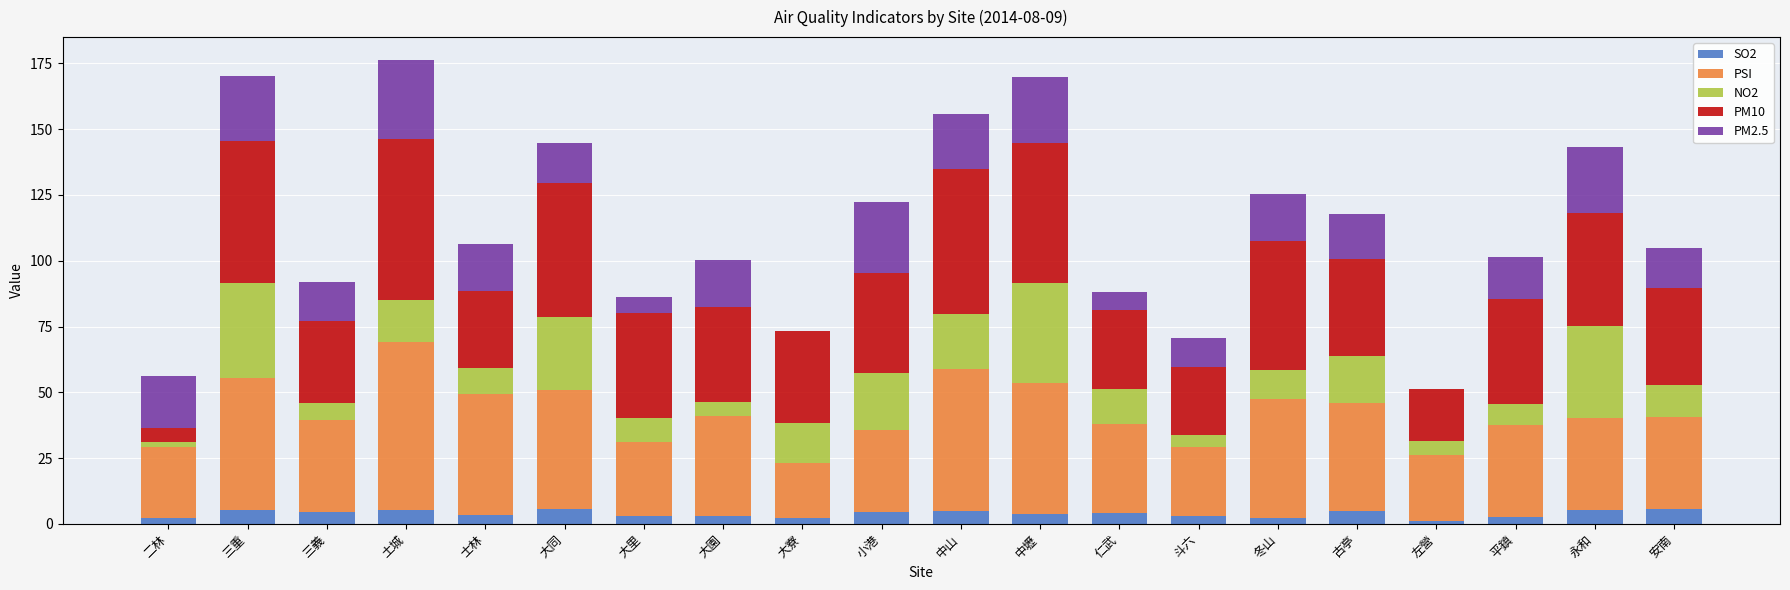

What is the total value across all series at 古亭?

117.8